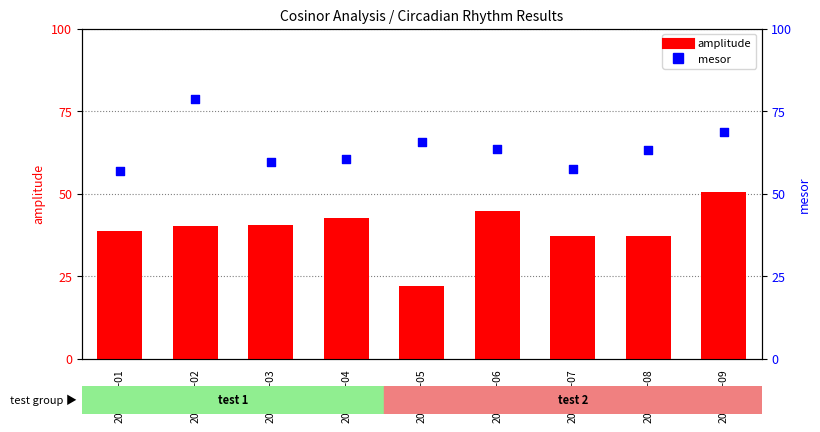

Is the value of mesor at 2022-01-04 greater than the value of amplitude at 2022-01-03?

Yes